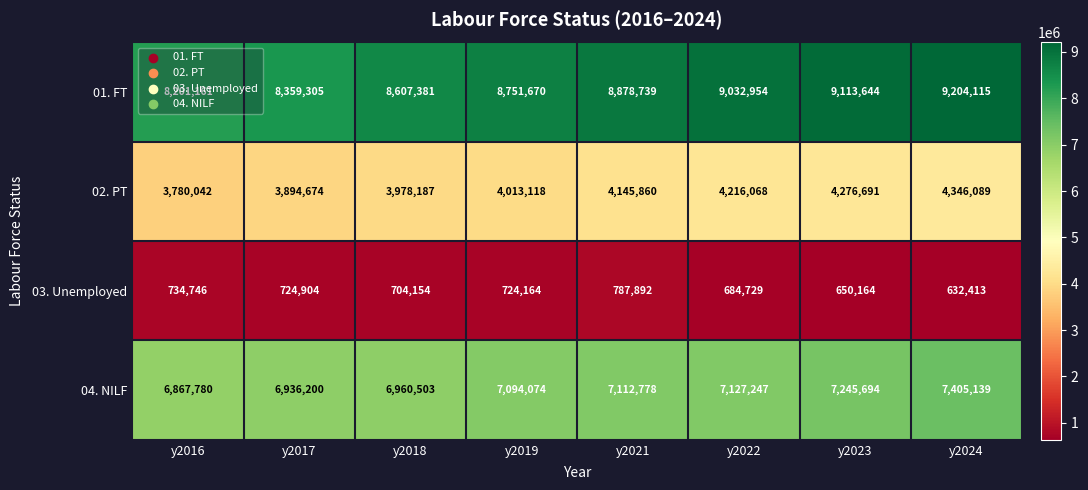

Is it true that 01. FT equals 3372193 at y2023?

False